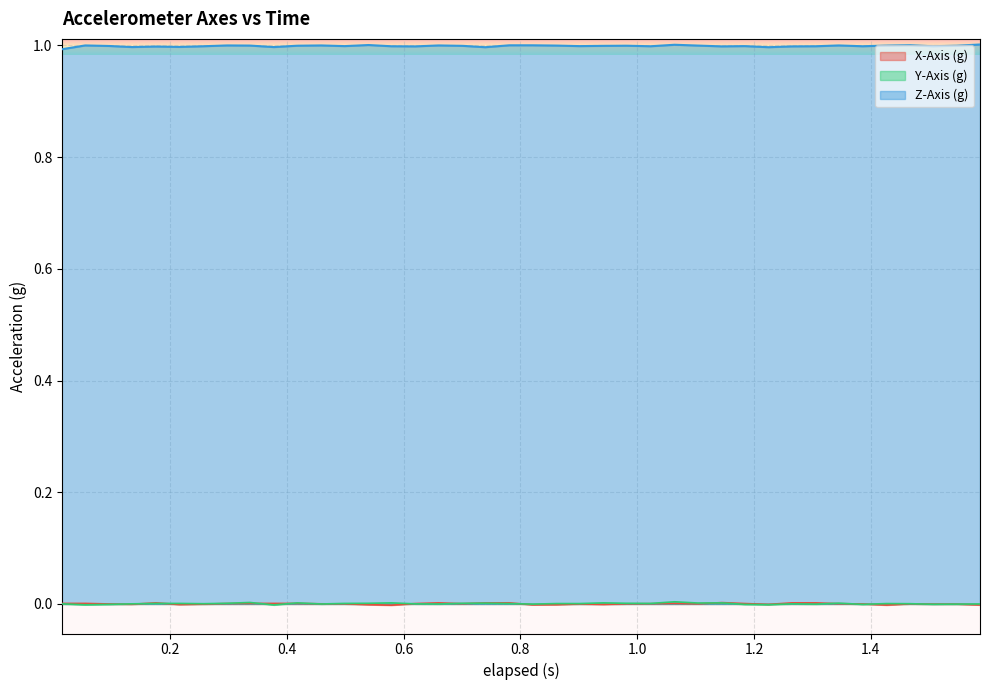

True or false: X-Axis (g) and Z-Axis (g) intersect in this chart.

False